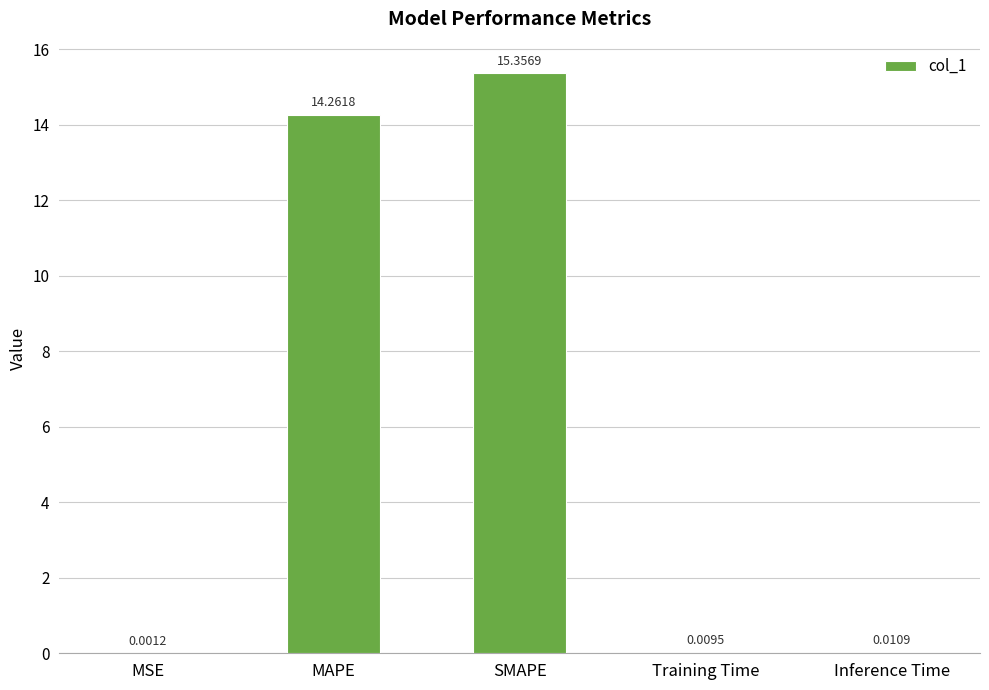

The value at MAPE is 9.8. True or false?

False